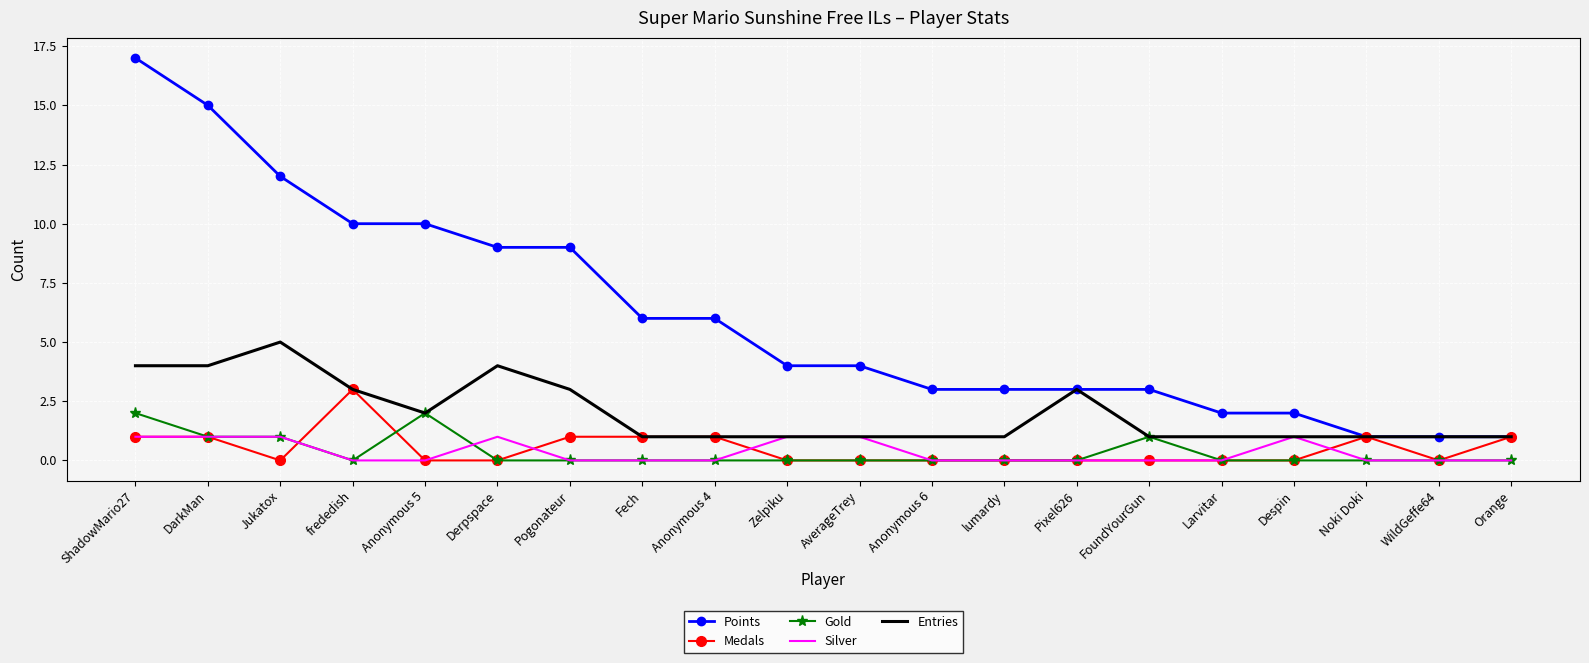

What position from the right is Pixel626?

7